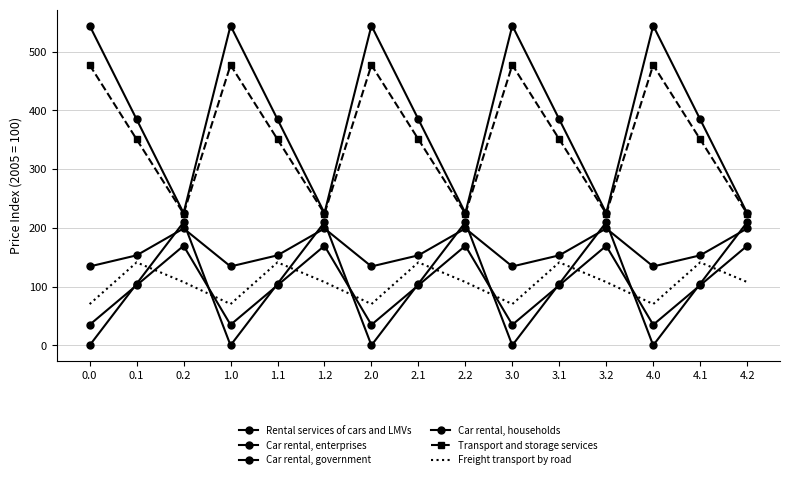

True or false: Car rental, households has a value of 544.3 at 3.0.

True